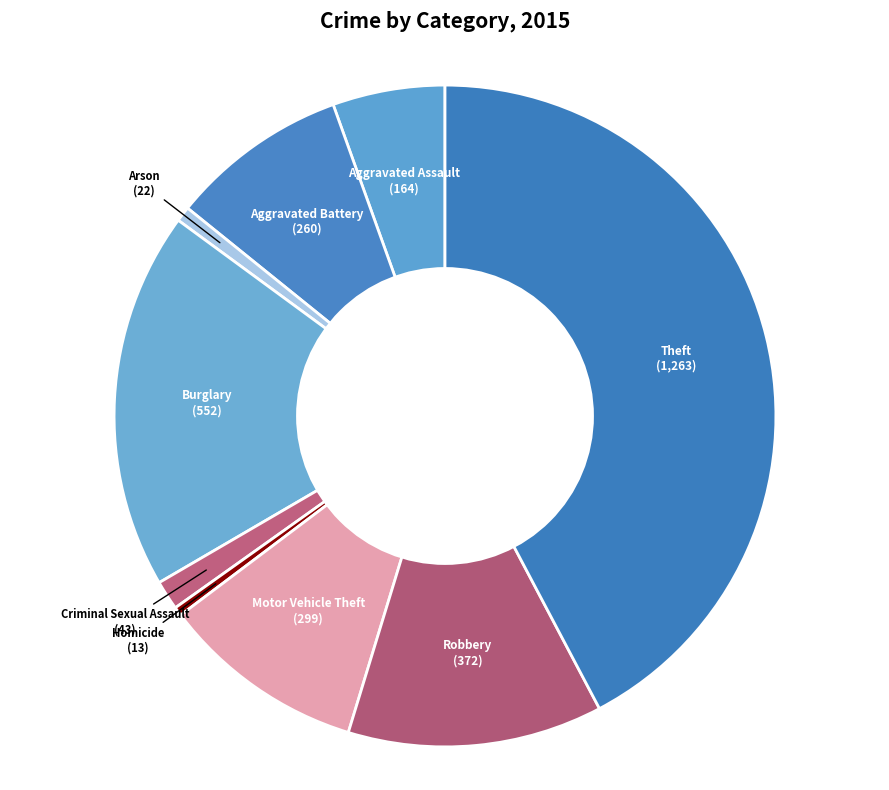

The Arson slice represents 1% of the pie. True or false?

True